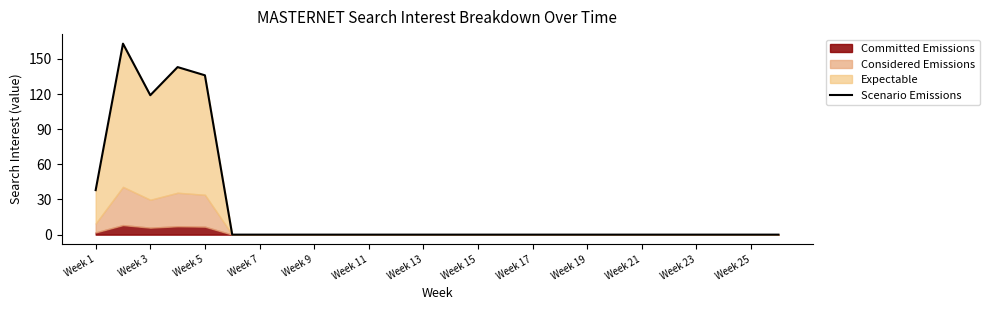

True or false: the data shows 67 at Week 17.

False